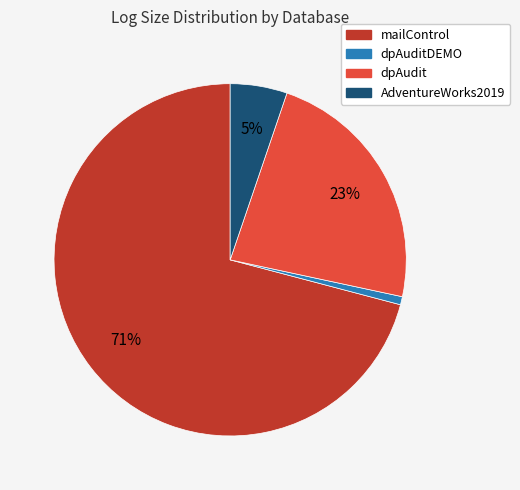

Does any single category account for the majority?

Yes